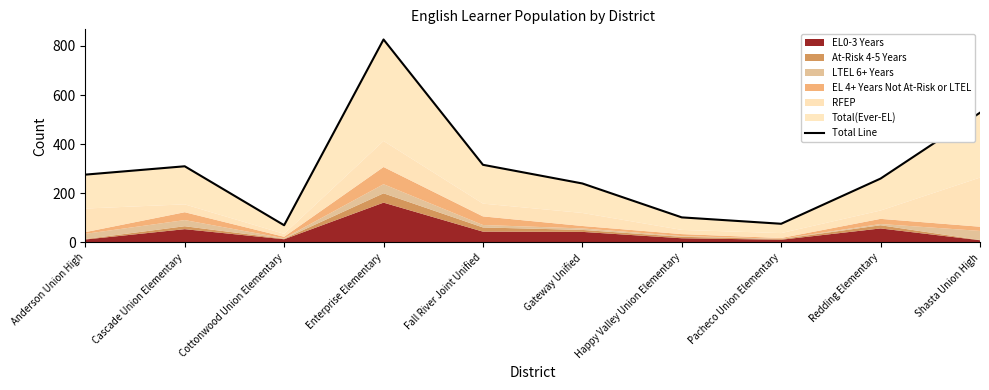

What is the change in value from Cascade Union Elementary to Pacheco Union Elementary?

-234